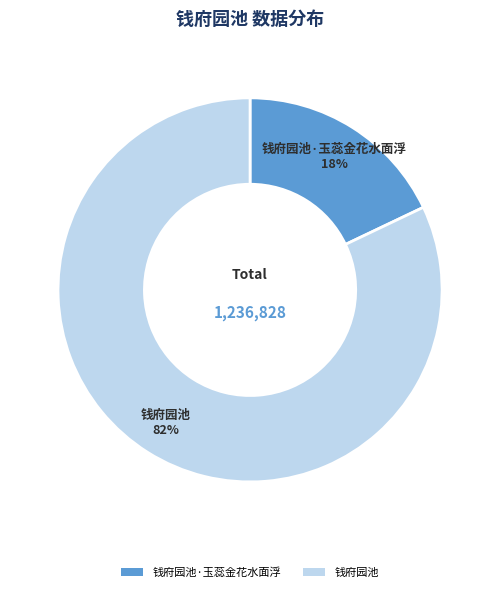

How many segments does this pie chart have?

2